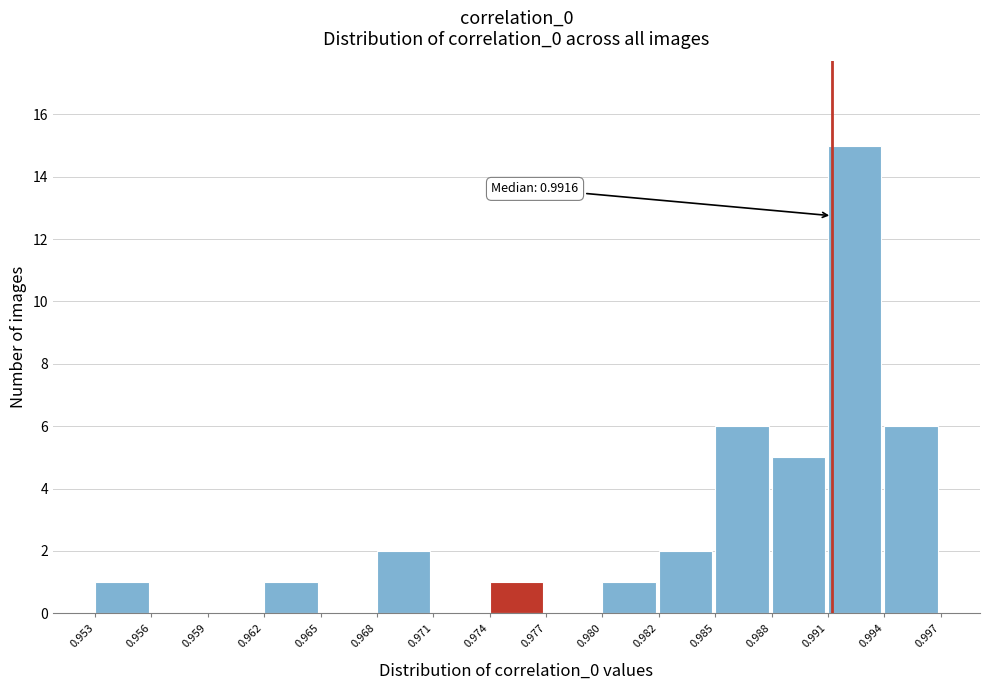

Reading right to left, transcribe all the data shown in this chart.

0.994=6	0.991=15	0.988=5	0.985=6	0.982=2	0.980=1	0.977=0	0.974=1	0.971=0	0.968=2	0.965=0	0.962=1	0.959=0	0.956=0	0.953=1